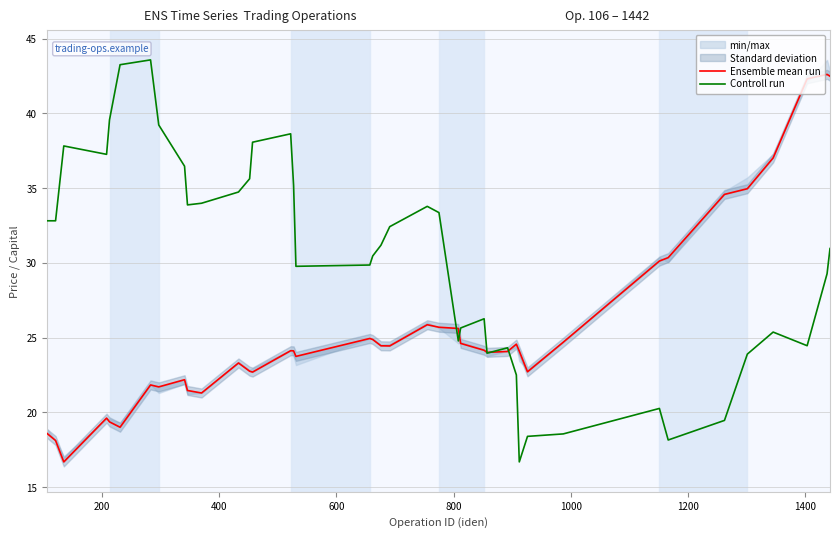

Does the chart display data point markers on the line(s)?

No